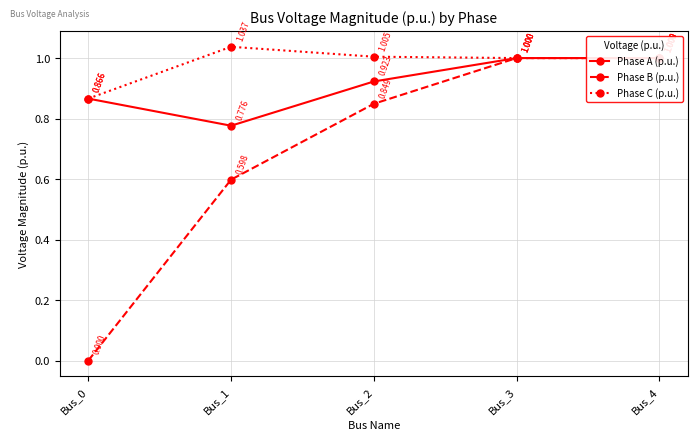

Is the value of Phase A (p.u.) at Bus_1 greater than the value of Phase C (p.u.) at Bus_2?

No